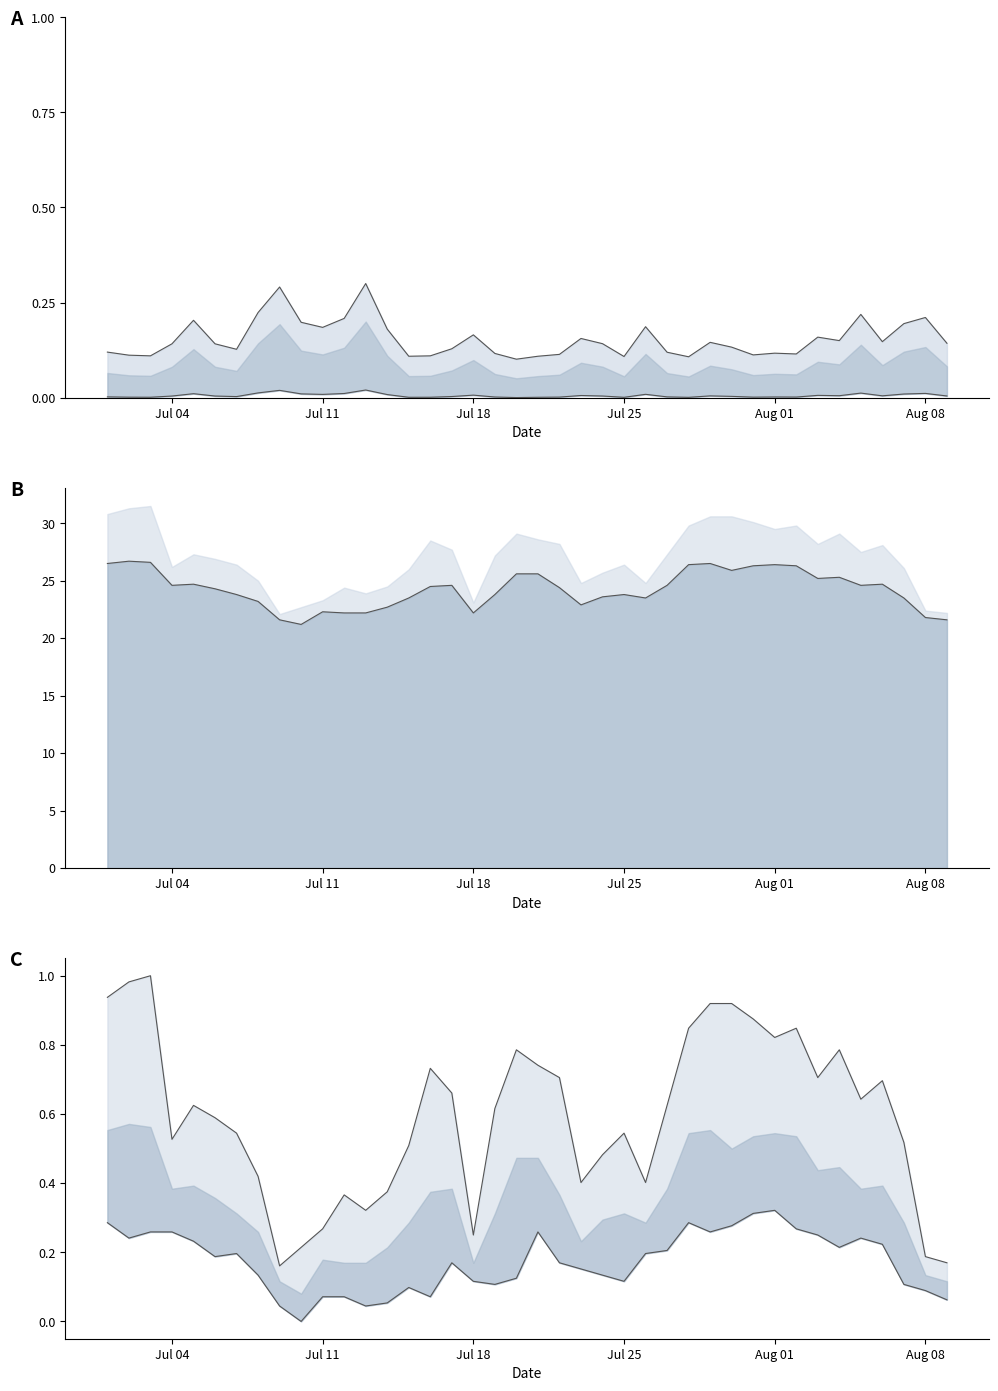

How many interior local peaks does the min_temp_c norm series have?

7